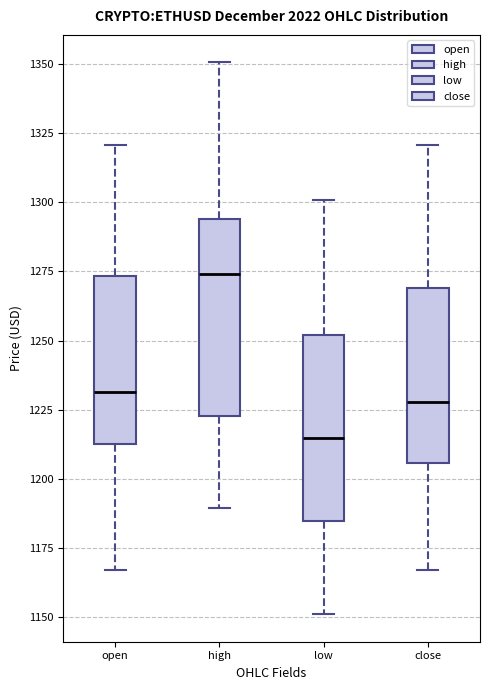

Which box has the highest median line?

high